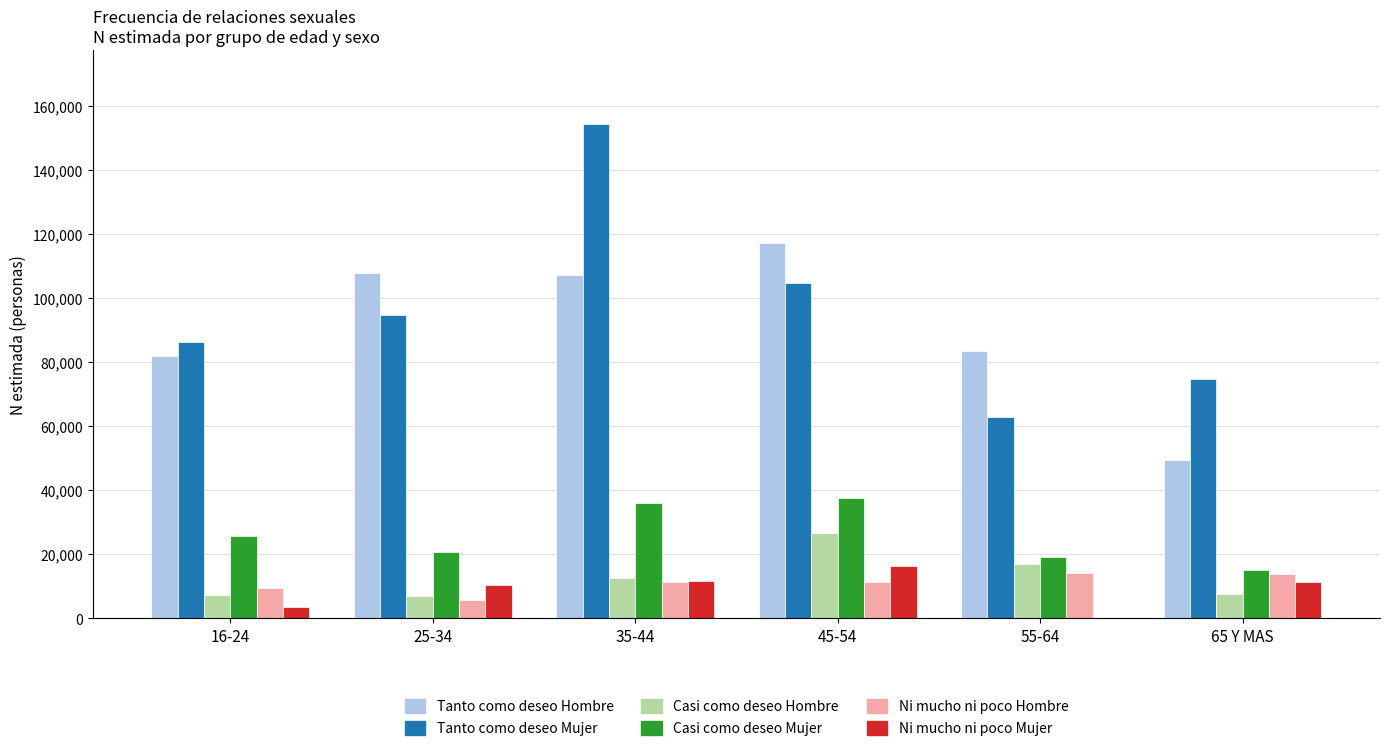

What is the sum of all Ni mucho ni poco Mujer values?

53027